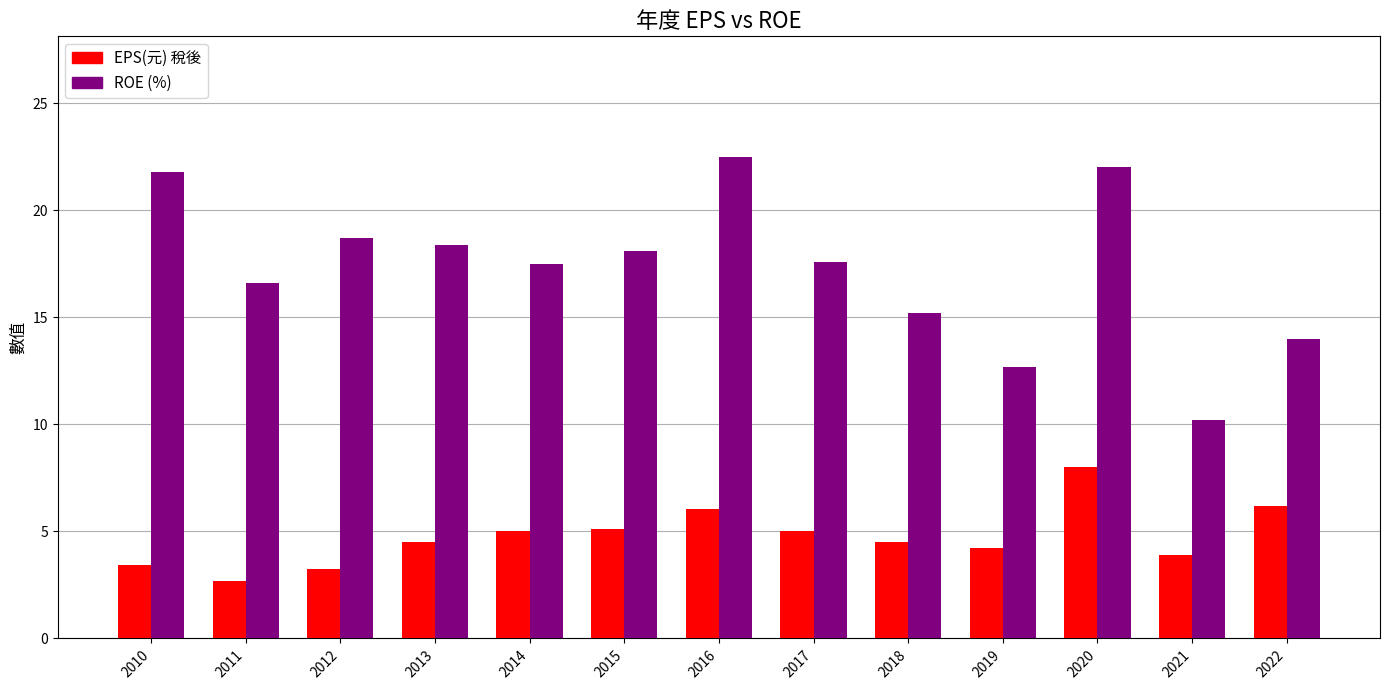

What are all the series names shown in the legend?

EPS(元) 稅後, ROE (%)